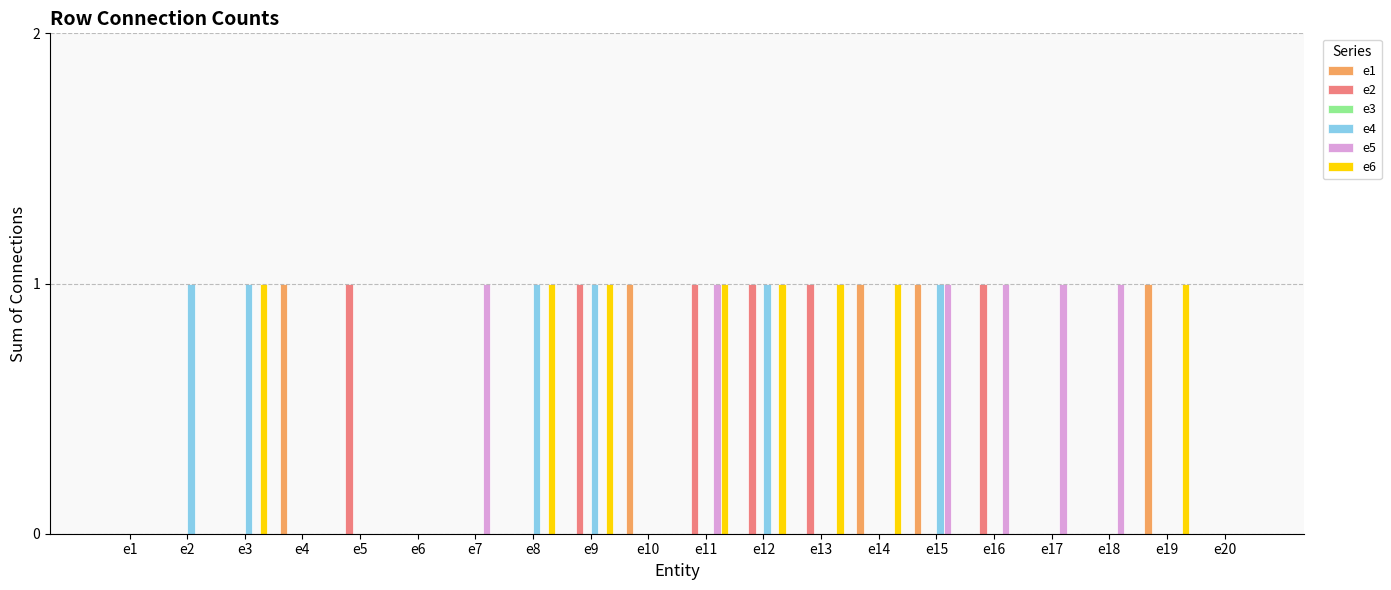

Between e16 and e18, which series saw the biggest shift?

e2